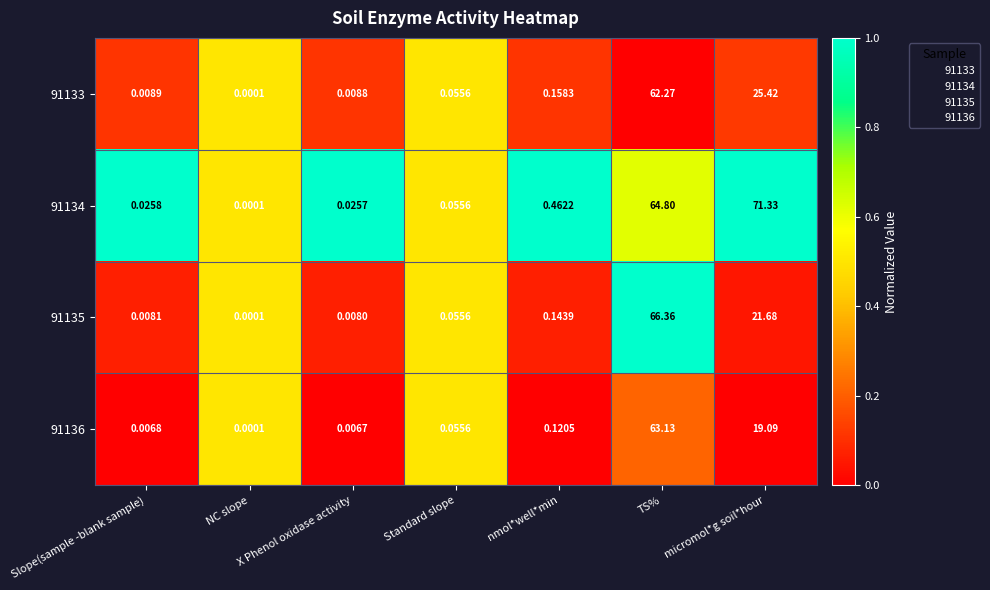

What is the greatest value displayed?

71.3